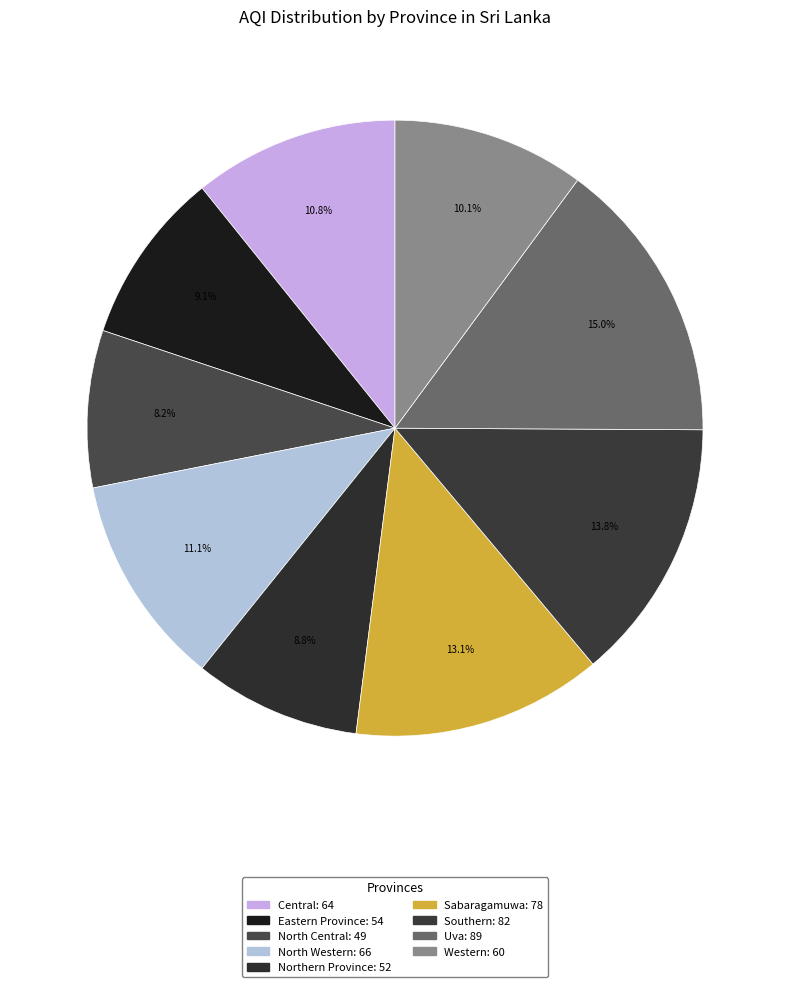

How many segments does this pie chart have?

9